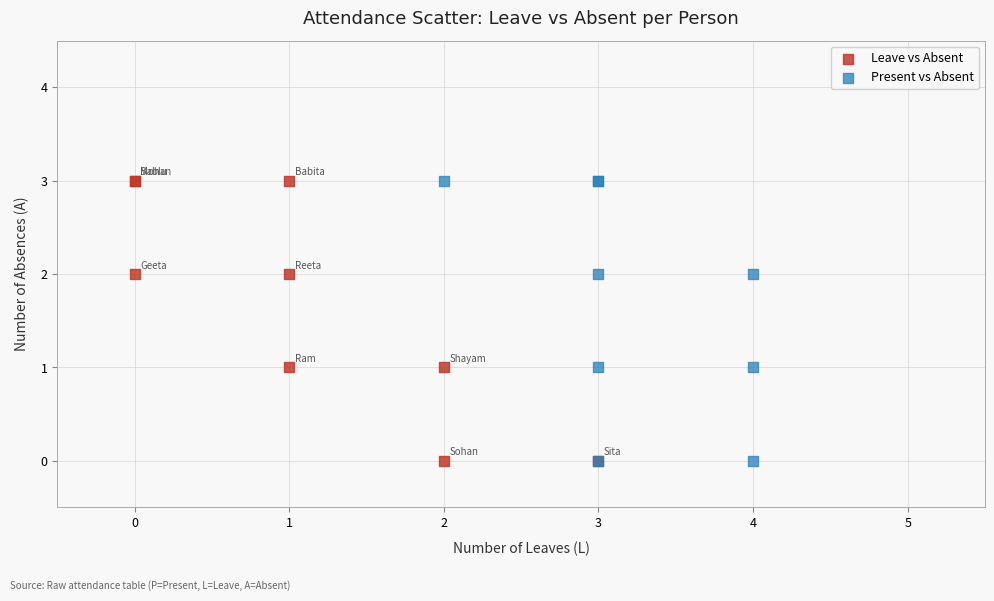

What are all the series names shown in the legend?

Leave vs Absent, Present vs Absent